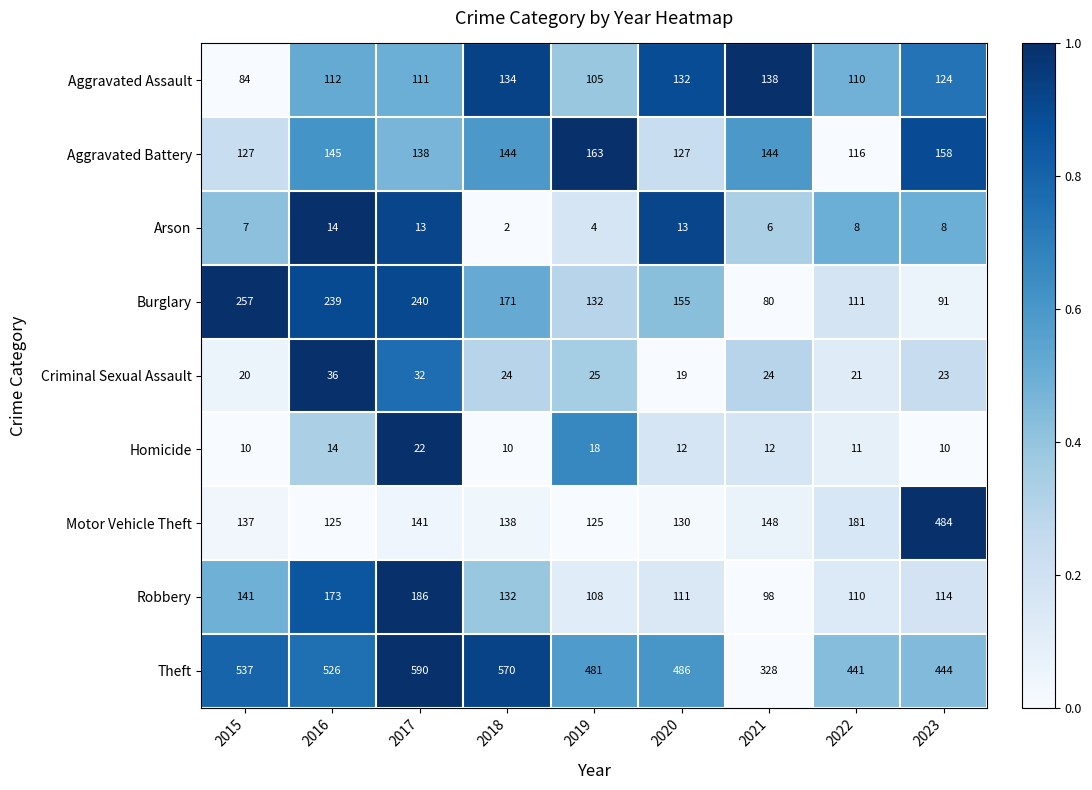

List the labels in order of Aggravated Assault value, largest first.

2021, 2018, 2020, 2023, 2016, 2017, 2022, 2019, 2015